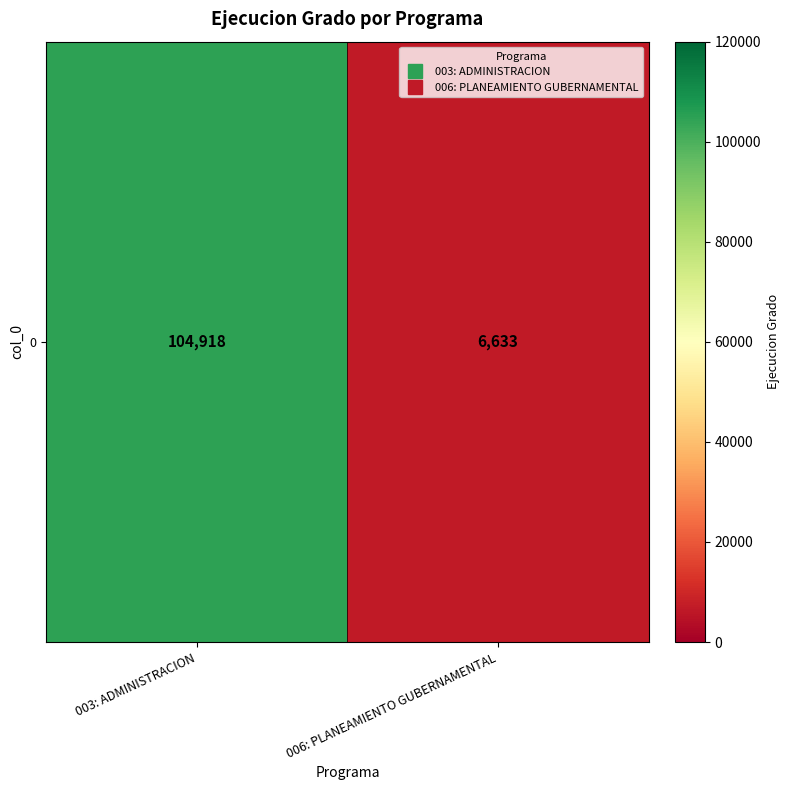

What is the change in value from 003: ADMINISTRACION to 006: PLANEAMIENTO GUBERNAMENTAL?

-98285